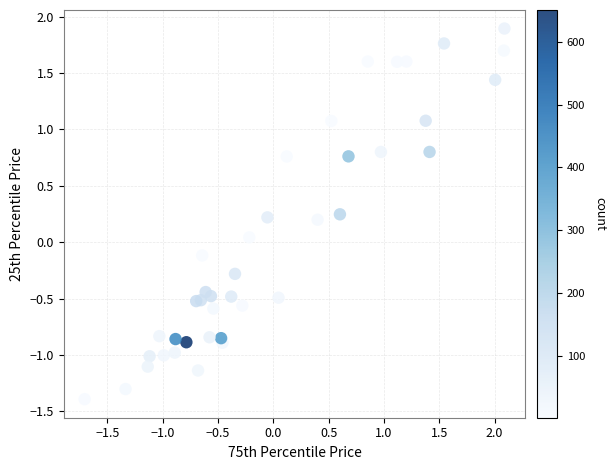

What is the range of X values (max minus min)?

3.8